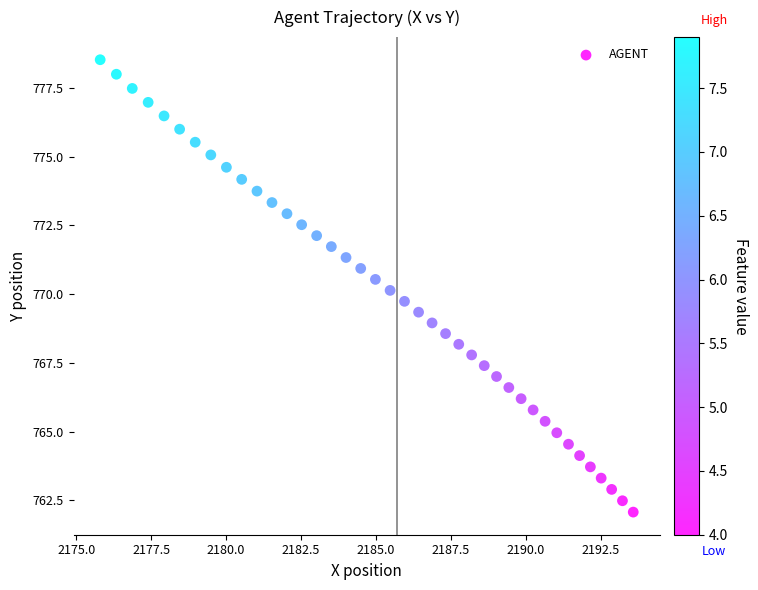

What is the range of X values (max minus min)?

17.8